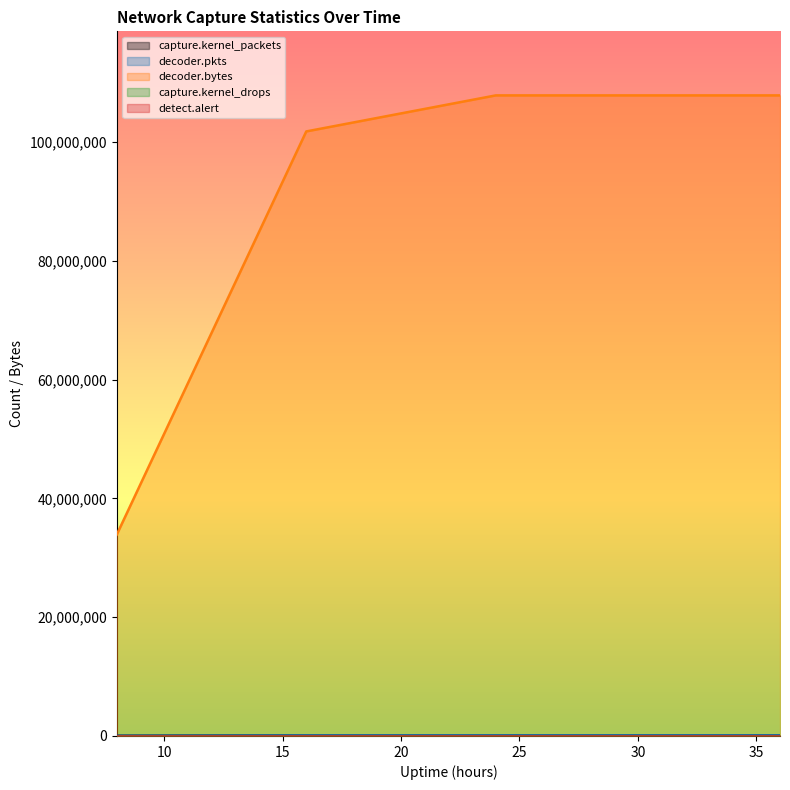

At which category is the sum across all series the highest?

36